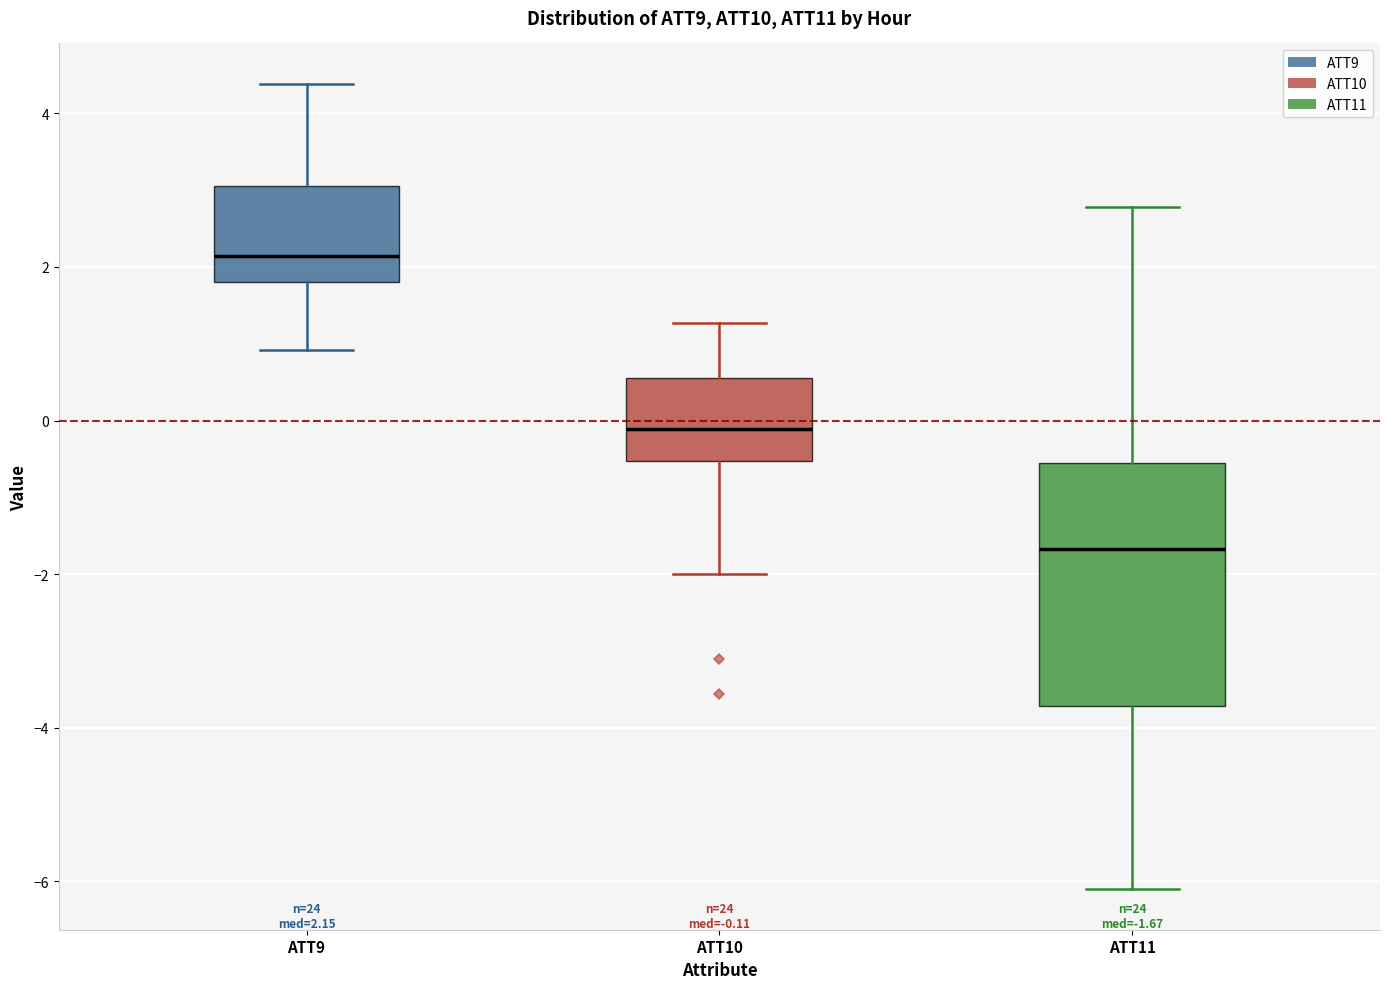

Which box's median line is the lowest?

ATT11